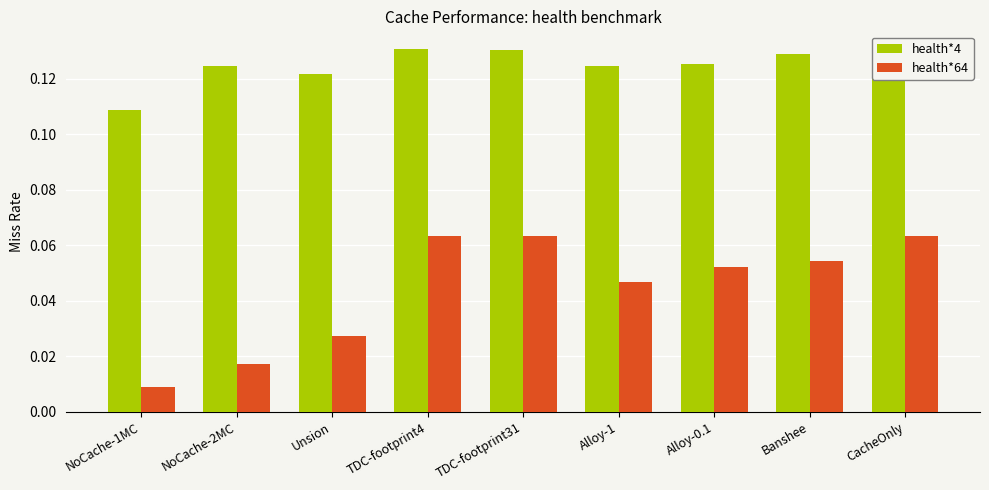

What position from the right is NoCache-2MC?

8